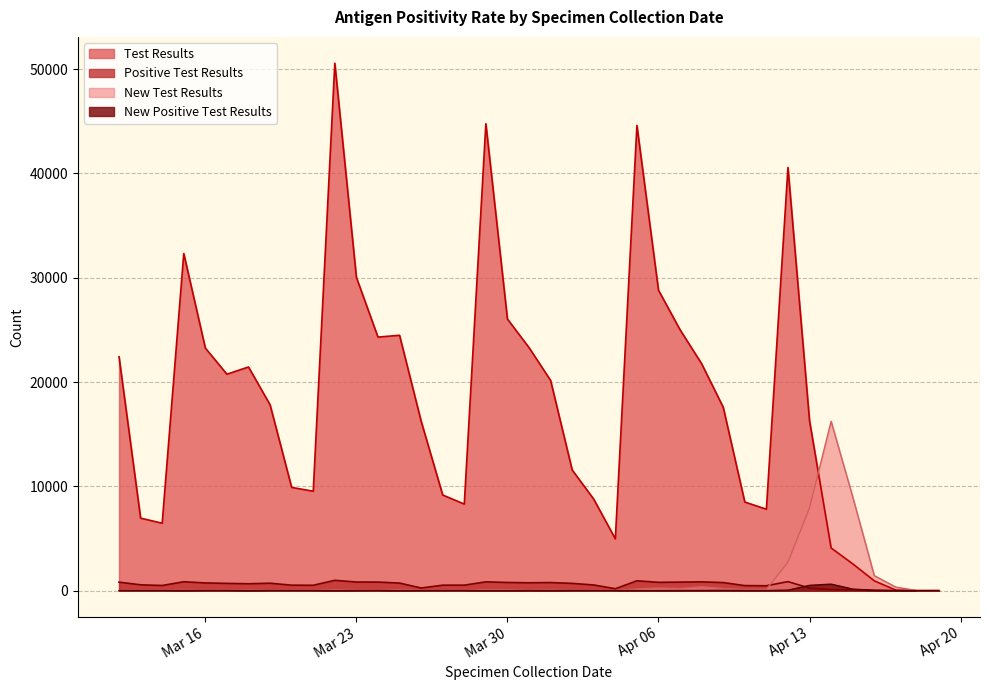

Where is test_results nearest to the value 25280?

12